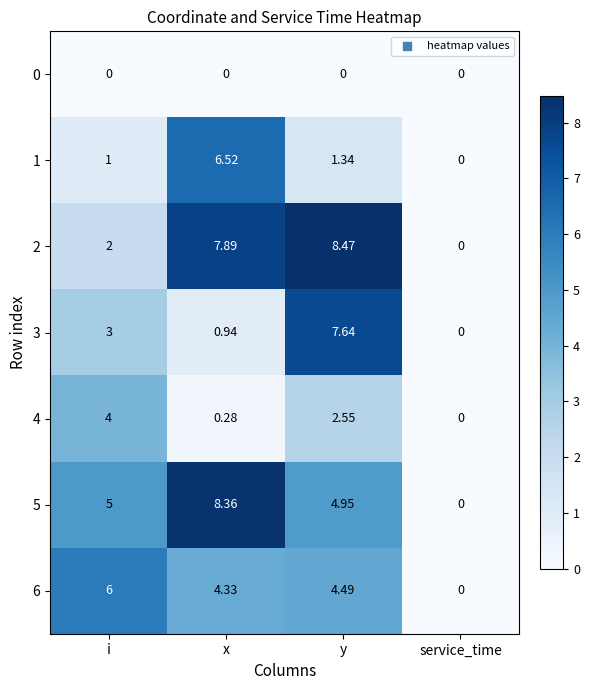

How many positive values does the 1 series have?

3